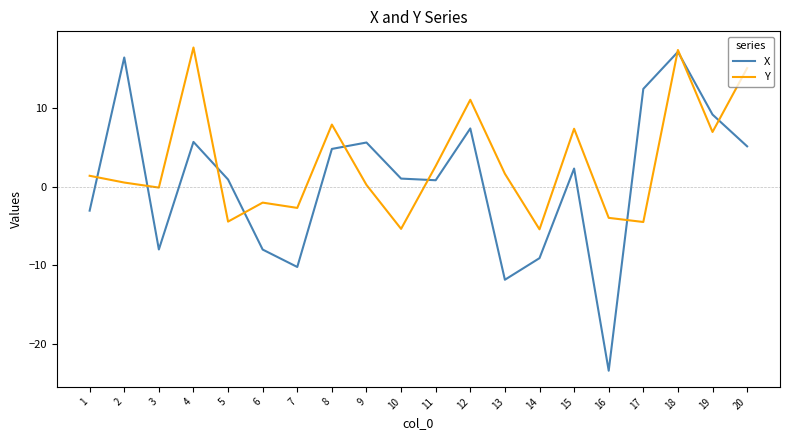

The value of Y at 10 is -9.2. True or false?

False